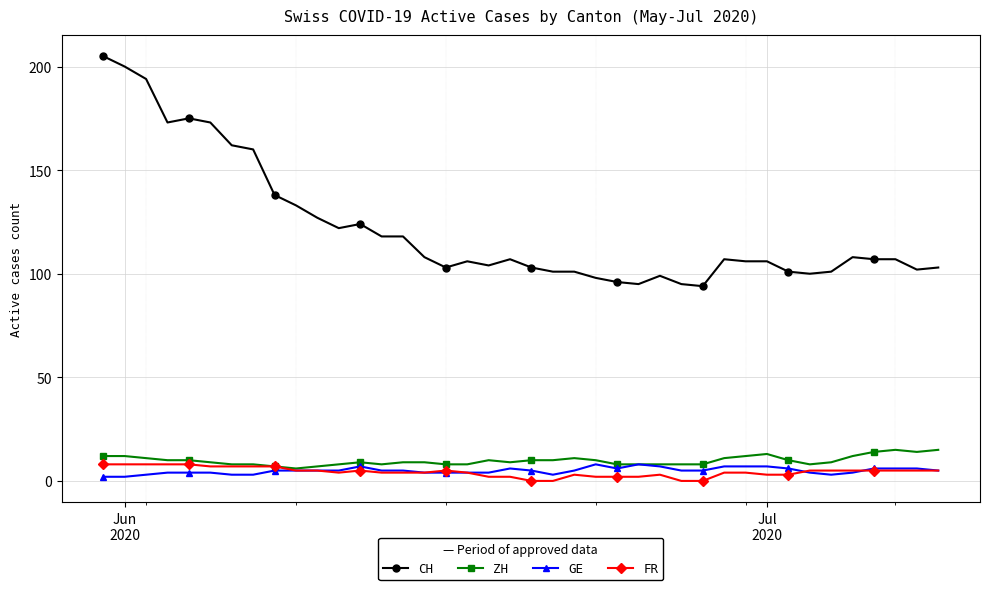

What is the maximum value shown in the chart?

205